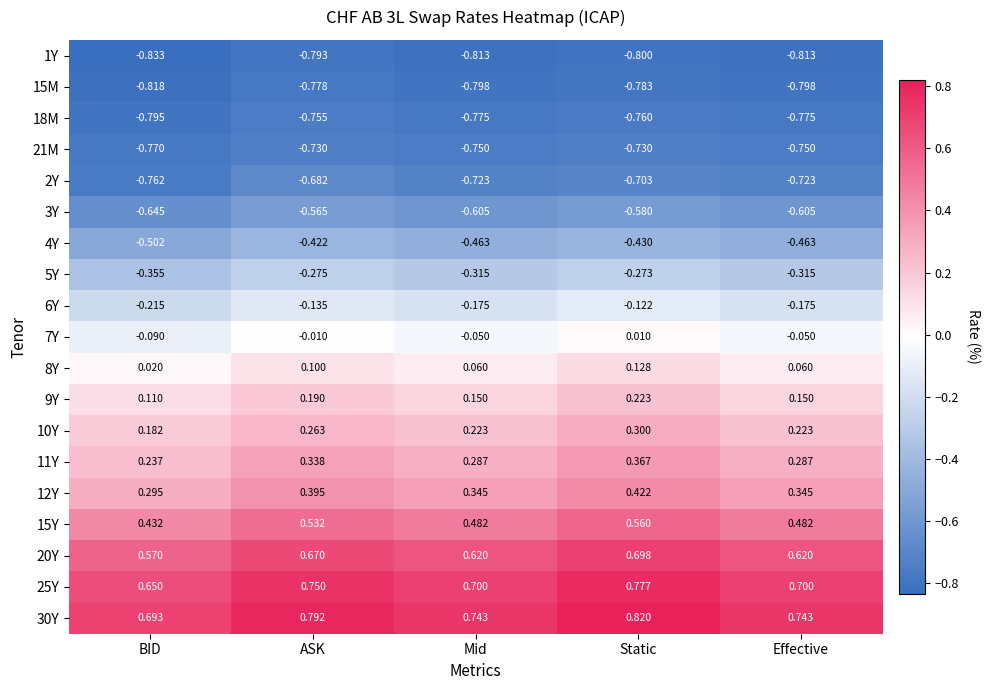

At which category is the sum across all series the highest?

Static